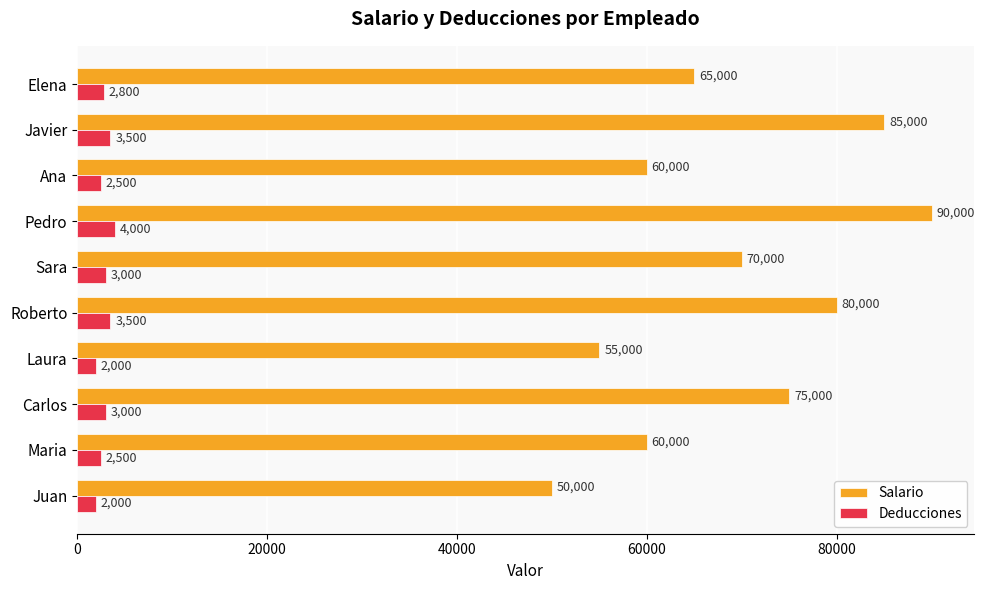

Is it true that Deducciones equals 3000 at Carlos?

True